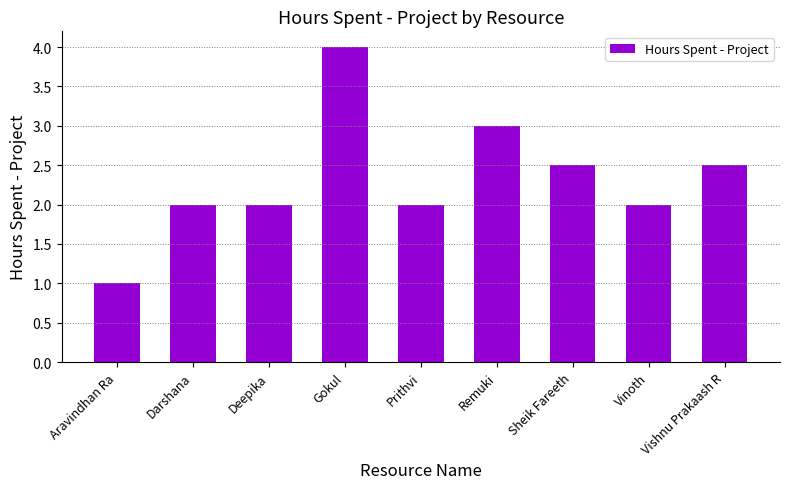

Reading right to left, what are all the values shown in this chart?

2.5	2.0	2.5	3.0	2.0	4.0	2.0	2.0	1.0